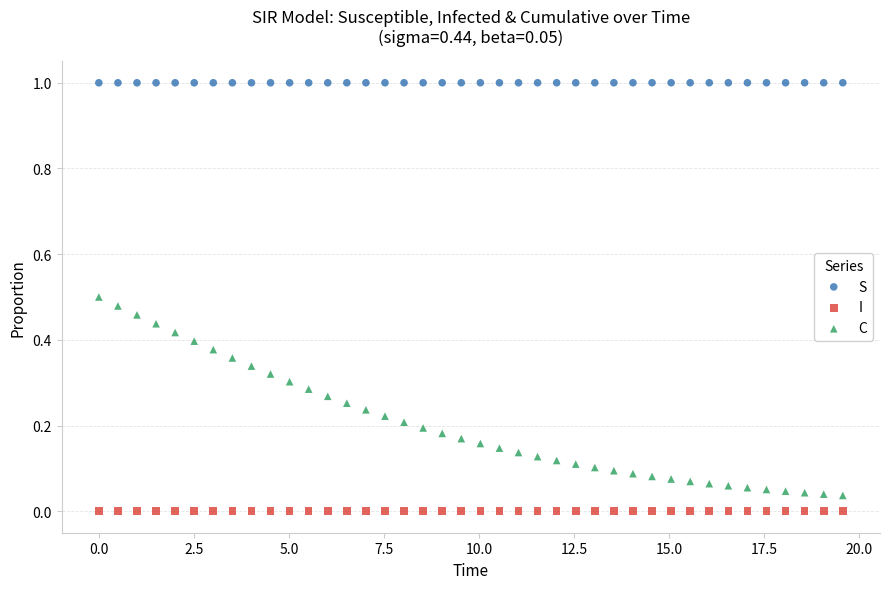

Which series has the widest spread of Y values?

C